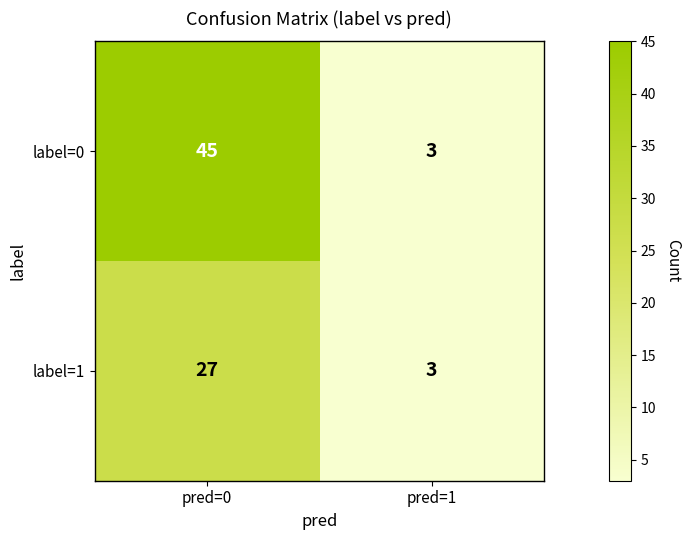

At which category does the chart reach its peak across all series?

pred=0